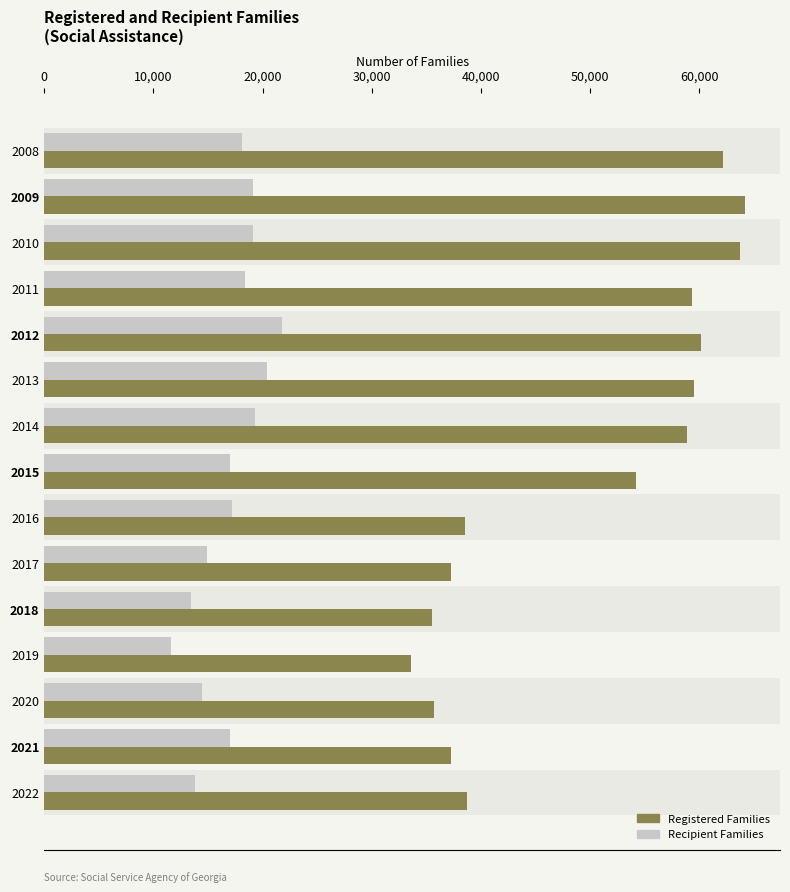

What is the difference between the second highest and minimum values in the Registered Families series?

30135